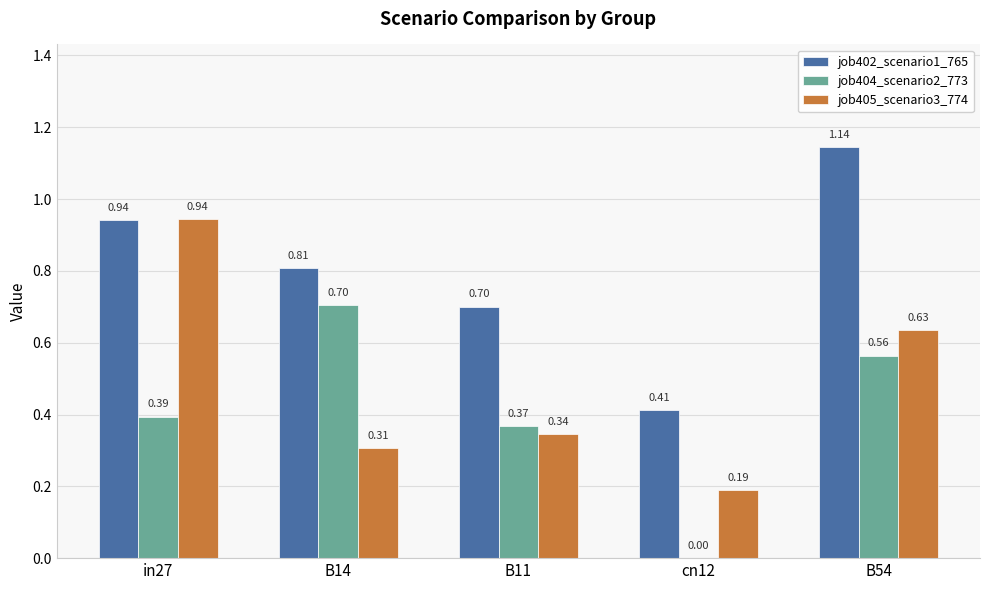

What is the sum of the job402_scenario1_765 values at B11 and B54?

1.8